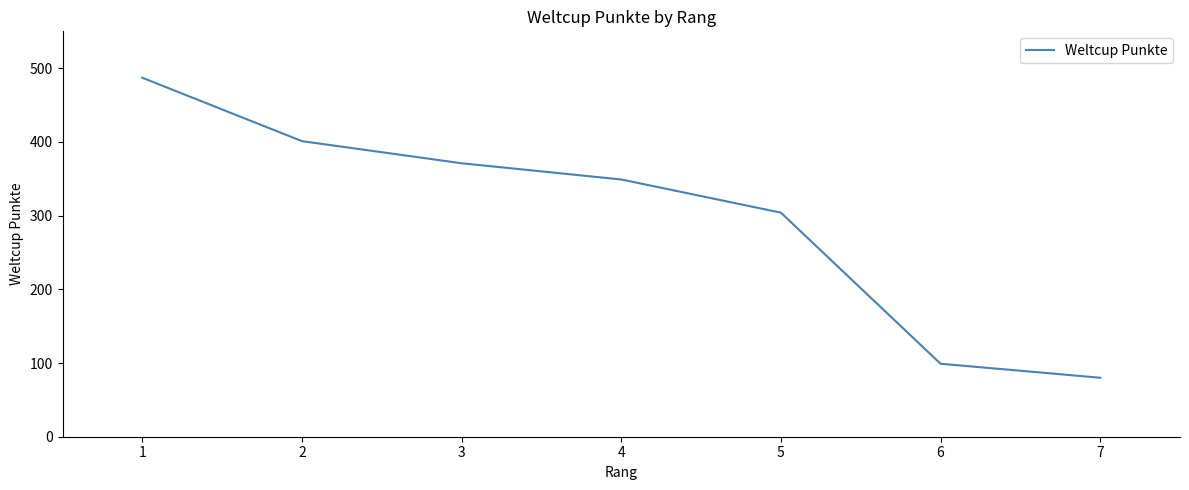

What is the average value?

299